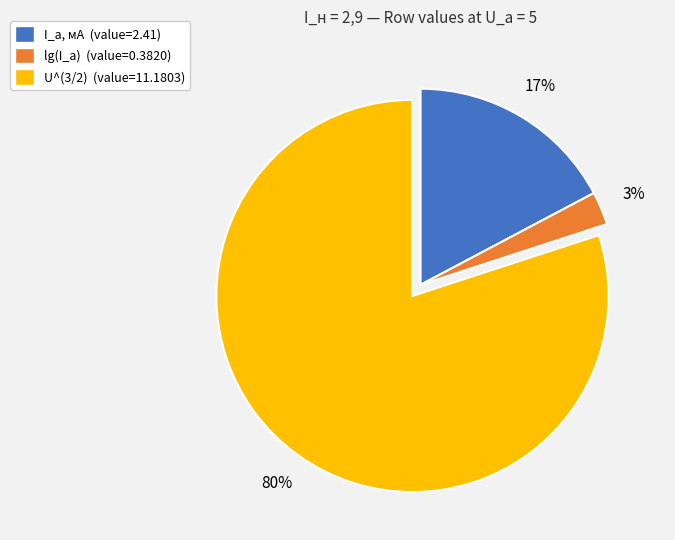

Count the number of slices in the pie.

3